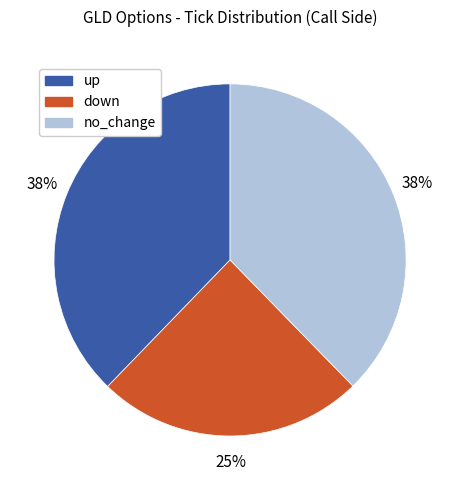

To the nearest percent, what is the difference between the down and up slice percentages?

13%